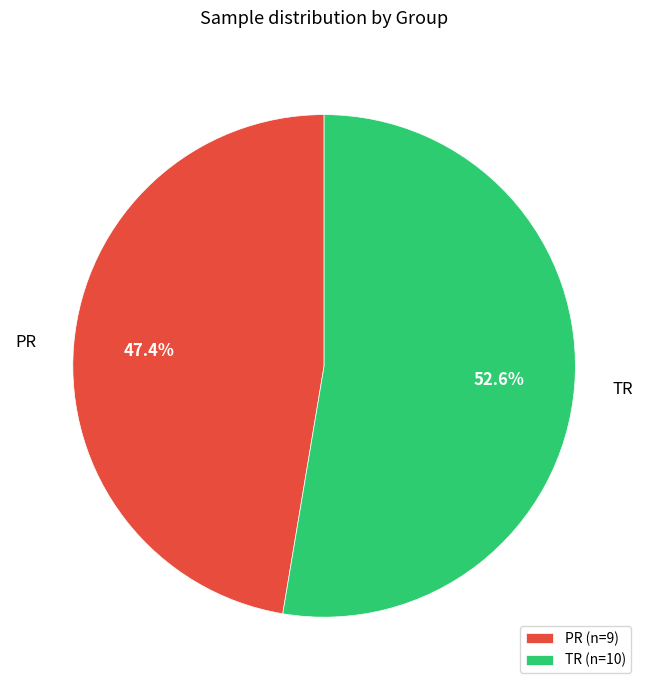

Is it true that TR is 53% of the pie?

True